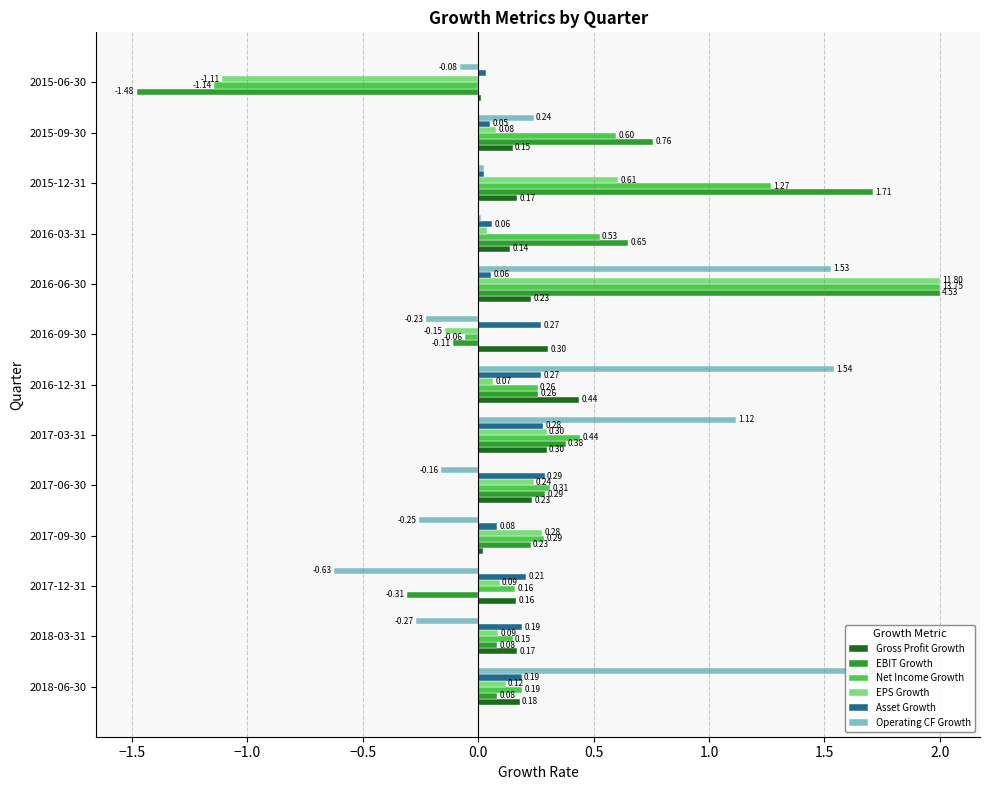

What are all the series names shown in the legend?

Gross Profit Growth, EBIT Growth, Net Income Growth, EPS Growth, Asset Growth, Operating CF Growth